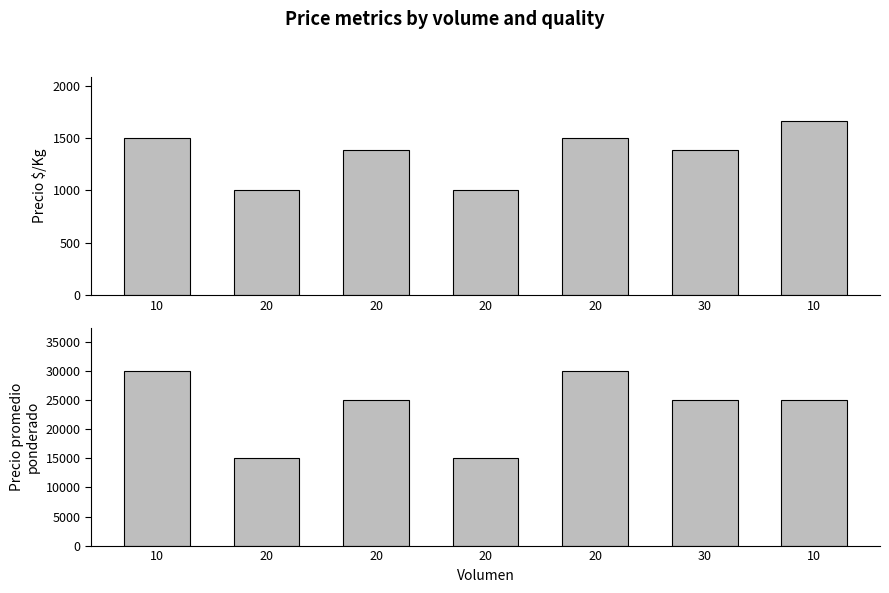

Is the value of Precio promedio ponderado at 10 greater than the value of Precio $/Kg at 20?

Yes